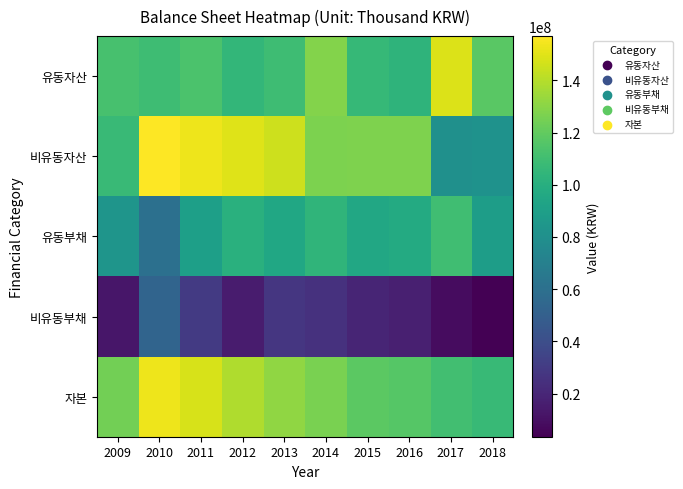

What is the maximum value shown in the chart?

156981972